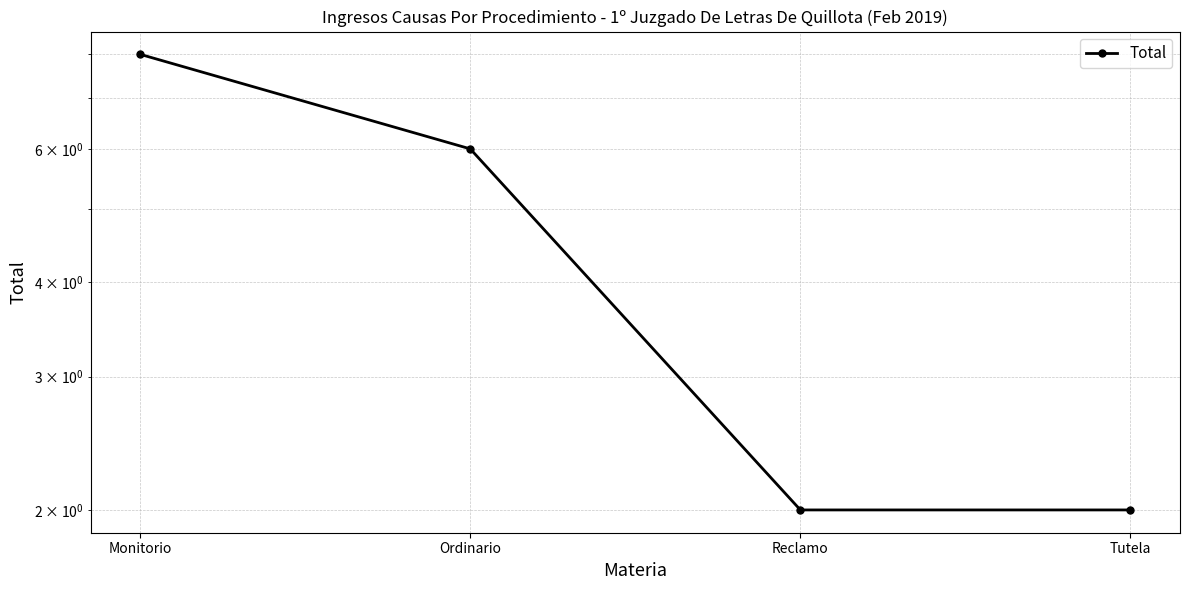

What is the maximum value shown in the chart?

8